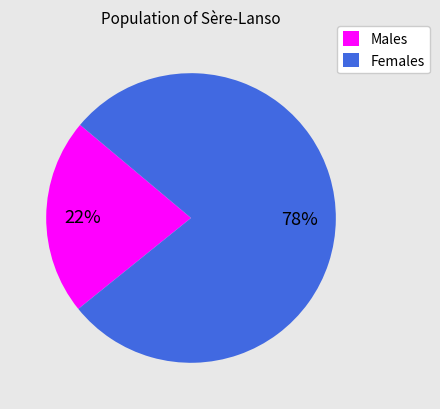

Does Females represent more than half of the total?

Yes